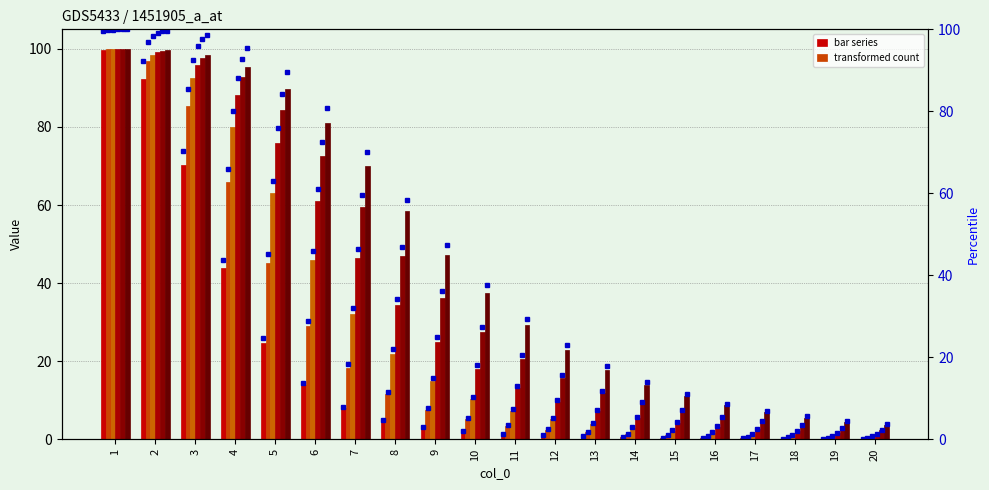

What is the value of the col_6 bar at the 5th from the left?

75.9